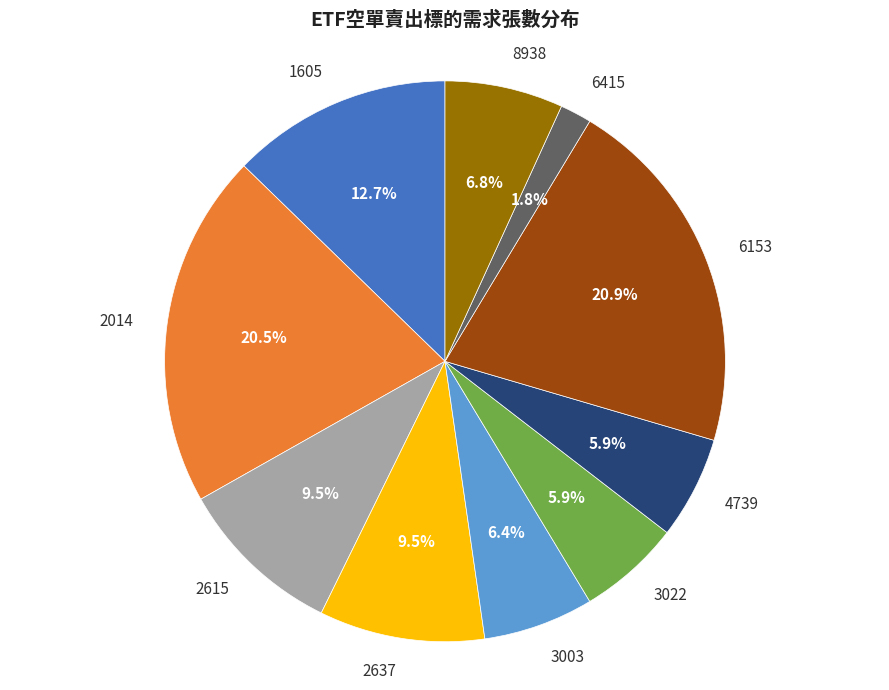

To the nearest percent, what percentage of the pie is 8938?

7%